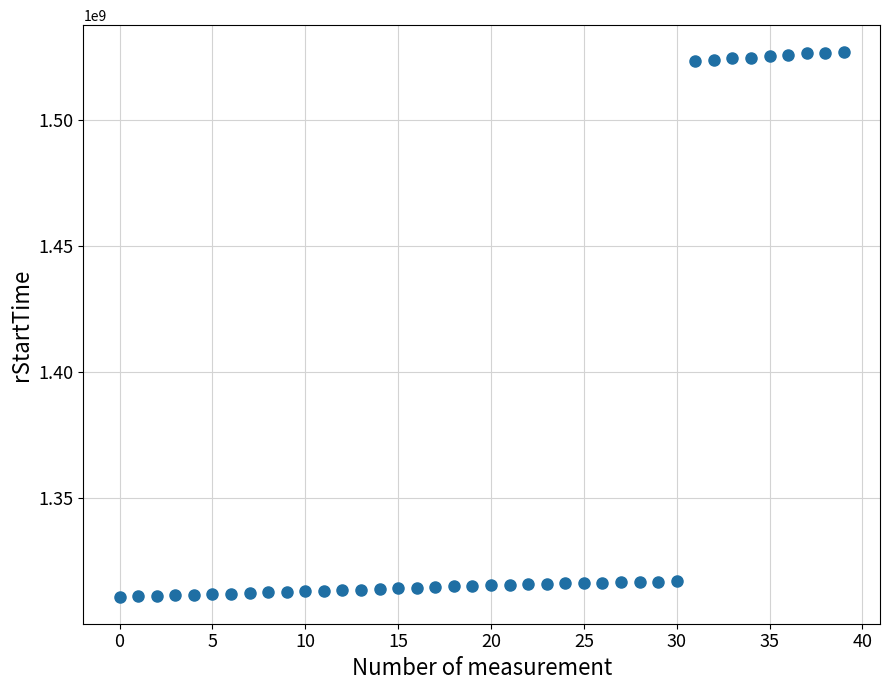

What is the range of Y values (max minus min)?

216217878